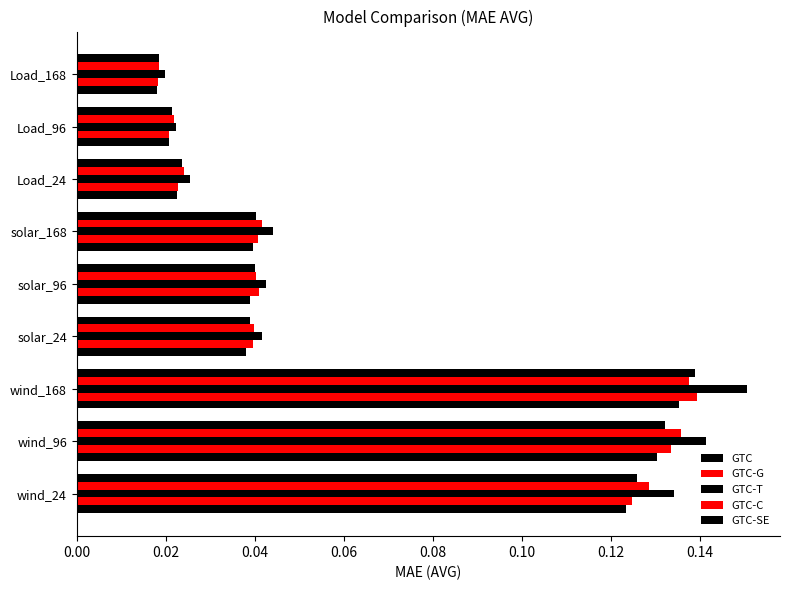

How many distinct data groups are displayed?

5